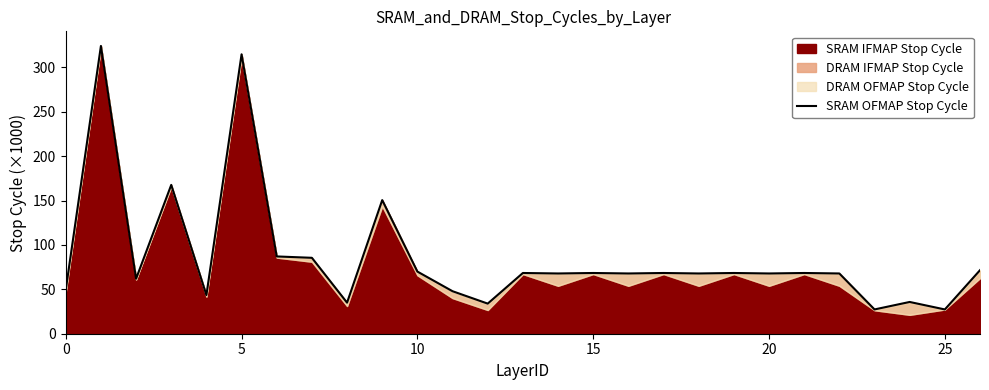

What is the minimum value for SRAM OFMAP Stop Cycle?

27.3